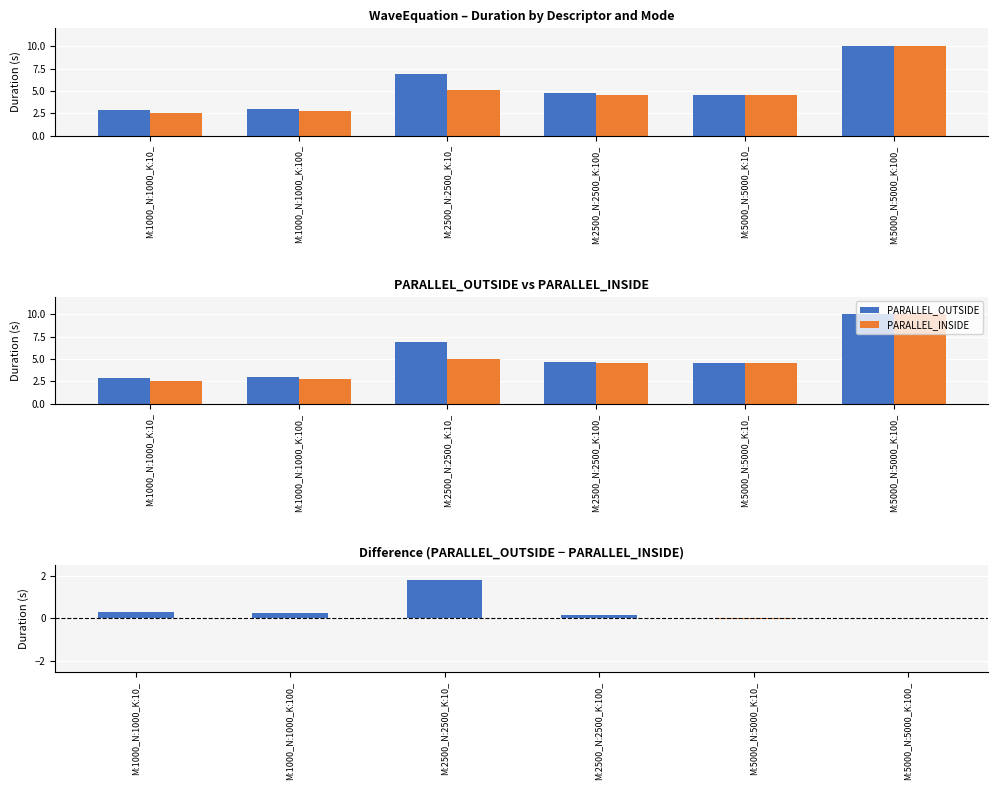

Reading left to right, extract all data points from this chart.

PARALLEL_OUTSIDE: 2.8	3.0	6.9	4.7	4.6	10.1
PARALLEL_INSIDE: 2.6	2.7	5.1	4.5	4.6	10.1
Difference (OUTSIDE − INSIDE): 0.3	0.3	1.8	0.2	-0.0	-0.0